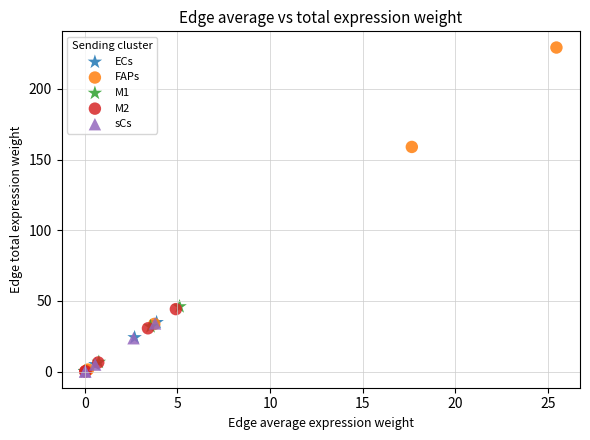

Which series reaches the maximum Y coordinate?

FAPs